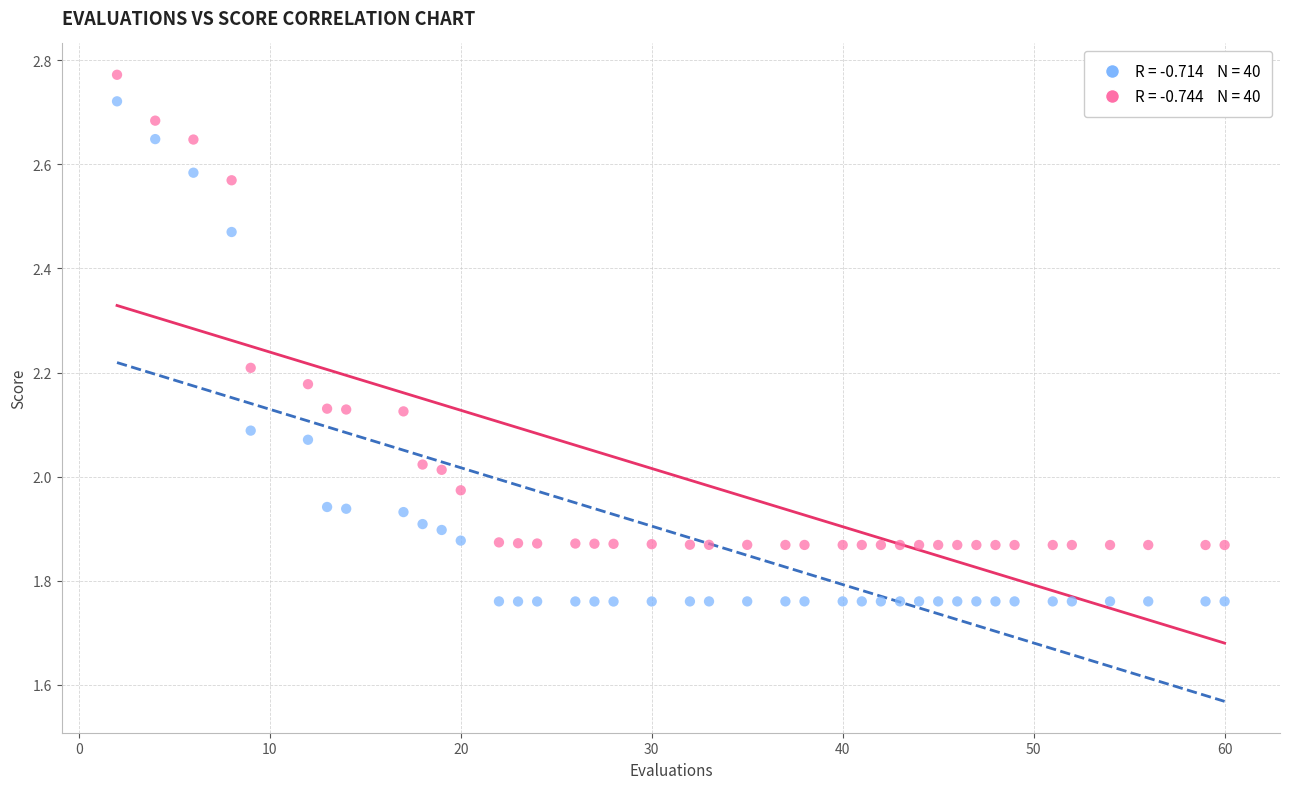

Across all data points, what is the range of X values (max minus min)?

58.0